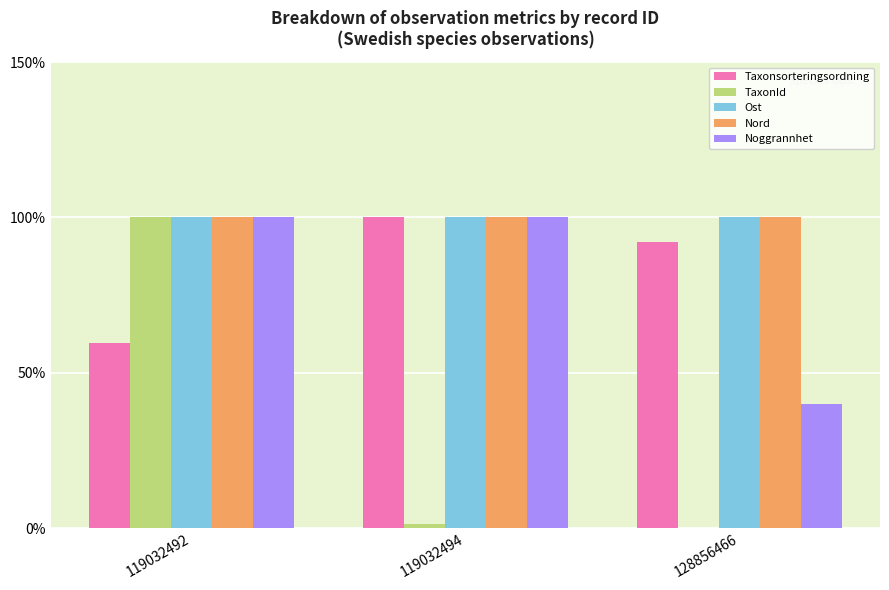

True or false: TaxonId has a value of 47.8 at 119032492.

False